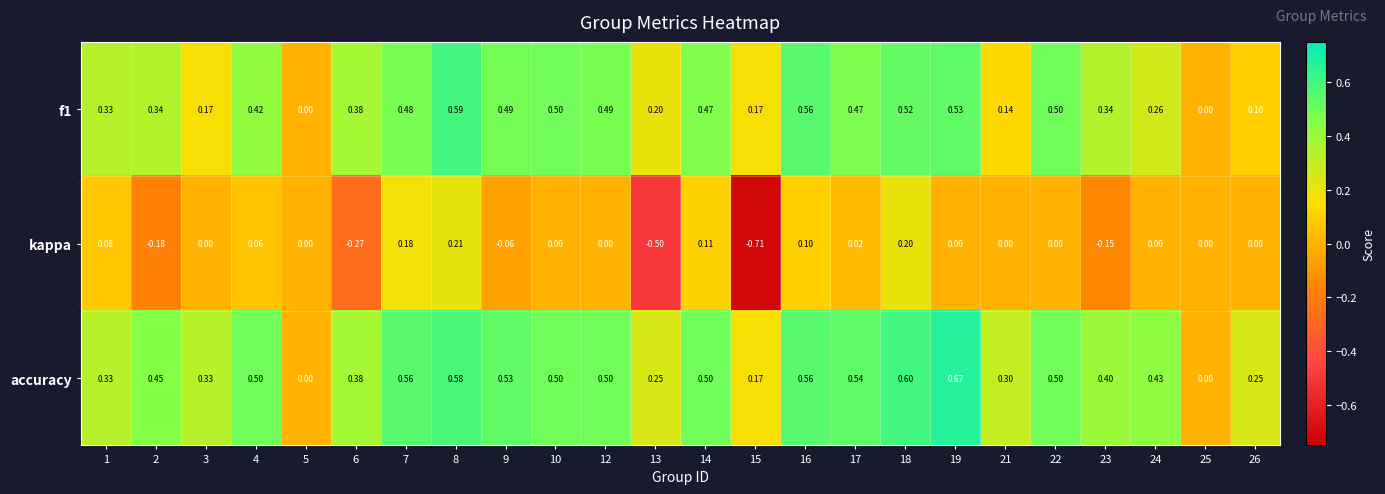

Which series has the widest spread of values?

kappa